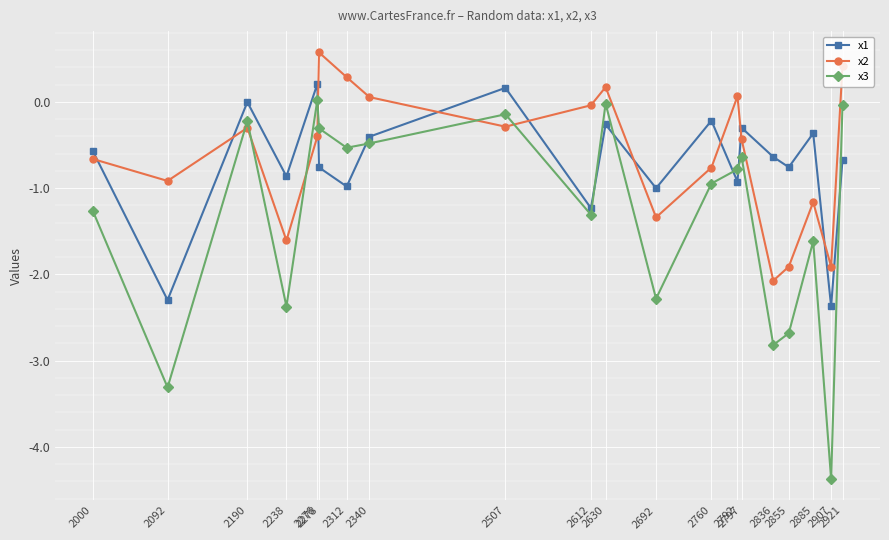

How many interior local valleys does the x2 series have?

6